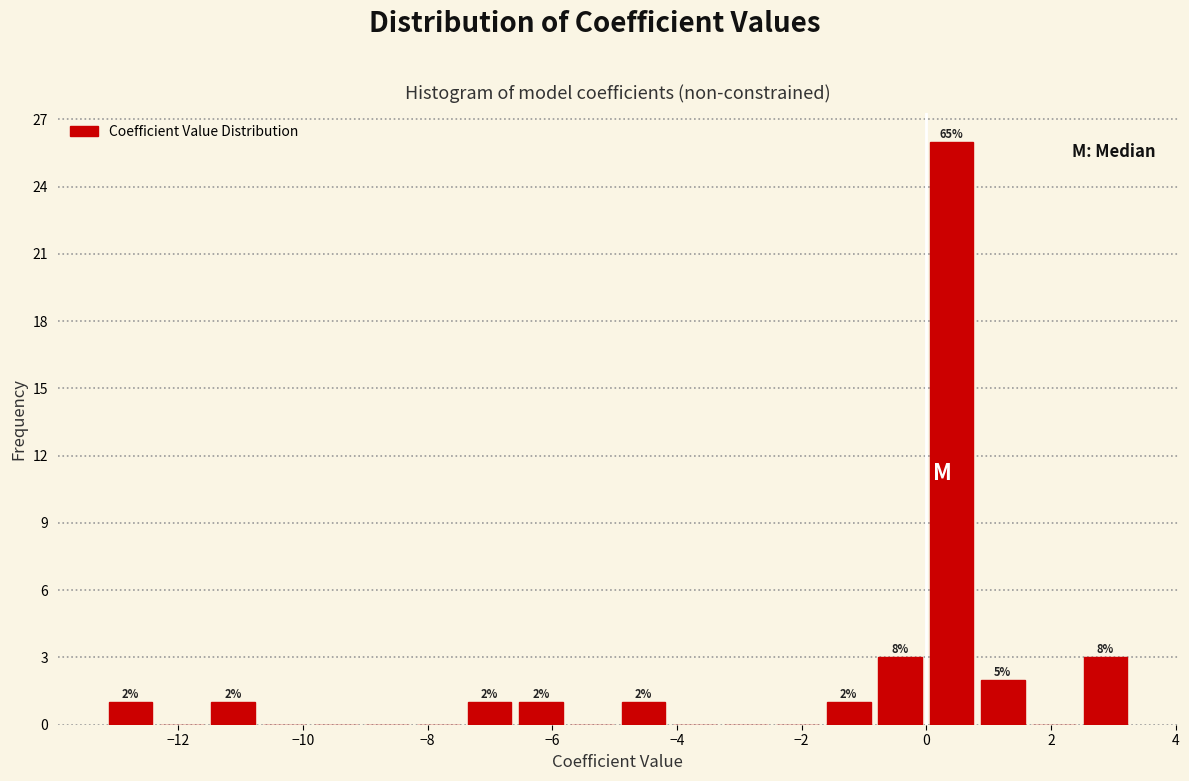

Over which range of the x-axis is the bar tallest?

0.0 to 0.8